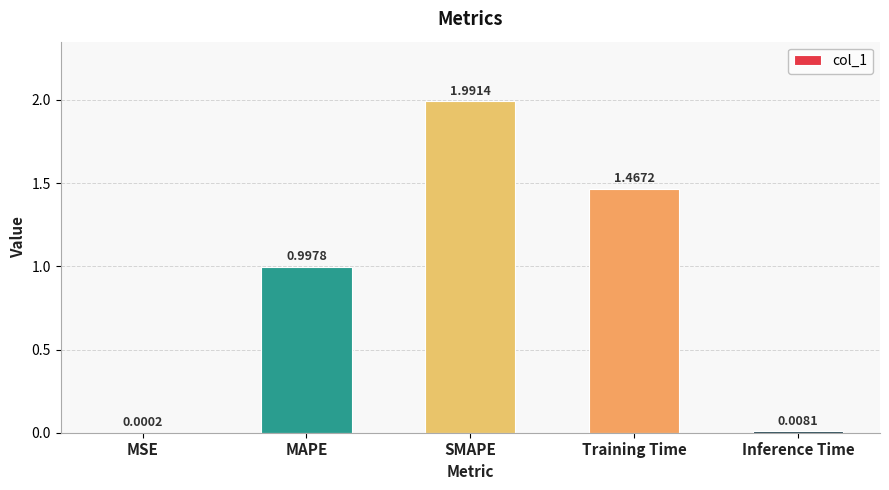

Does the chart contain stacked bars?

No